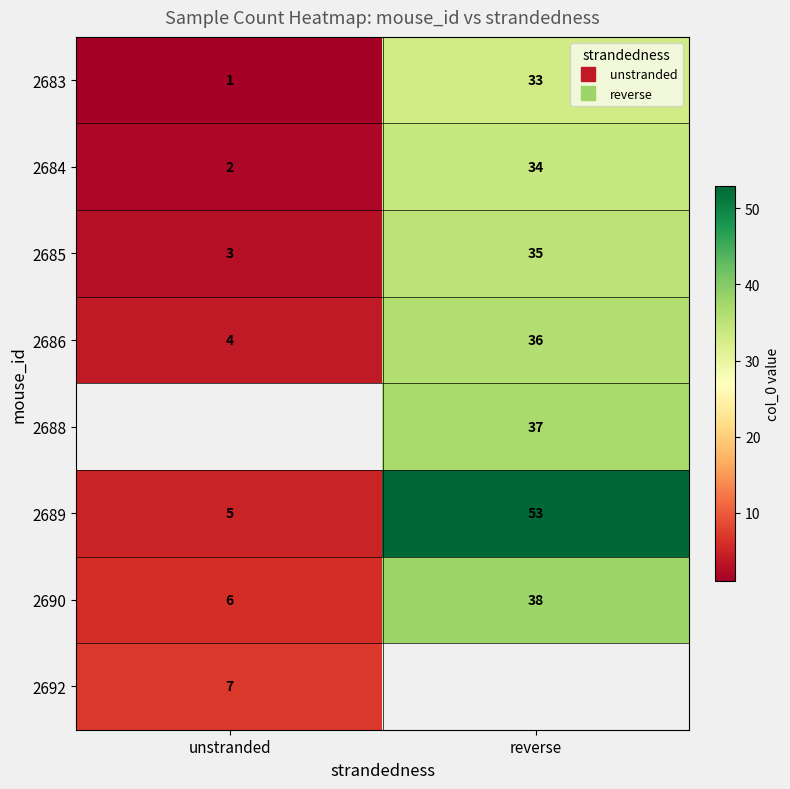

The value of 2689 at reverse is 94.3. True or false?

False